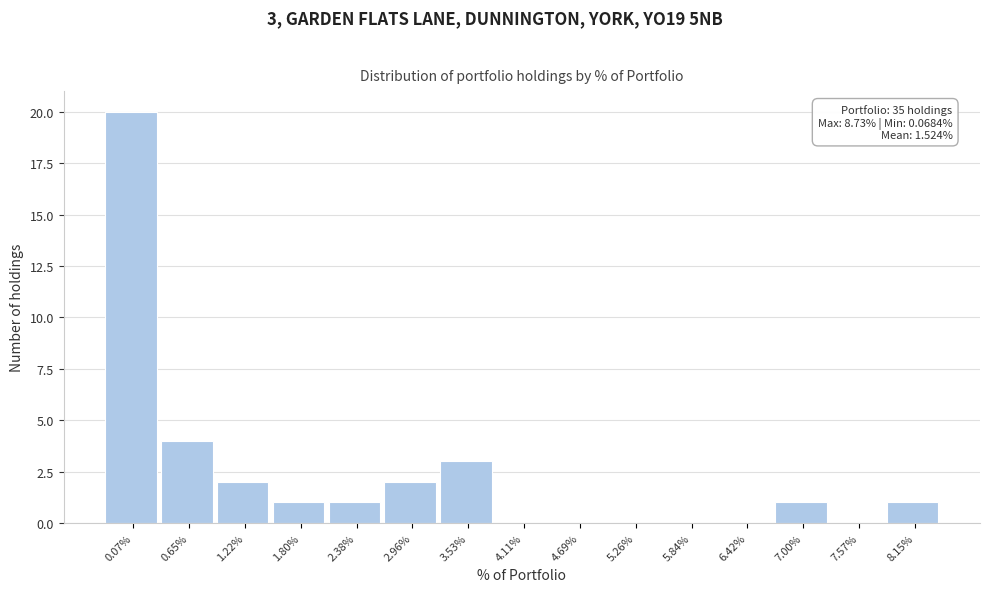

Reading left to right, extract all data points from this chart.

0.07%=20	0.65%=4	1.22%=2	1.80%=1	2.38%=1	2.96%=2	3.53%=3	4.11%=0	4.69%=0	5.26%=0	5.84%=0	6.42%=0	7.00%=1	7.57%=0	8.15%=1